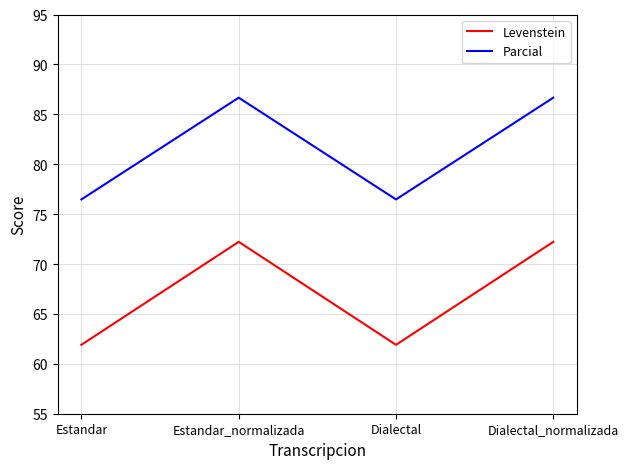

Does the chart display data point markers on the line(s)?

No